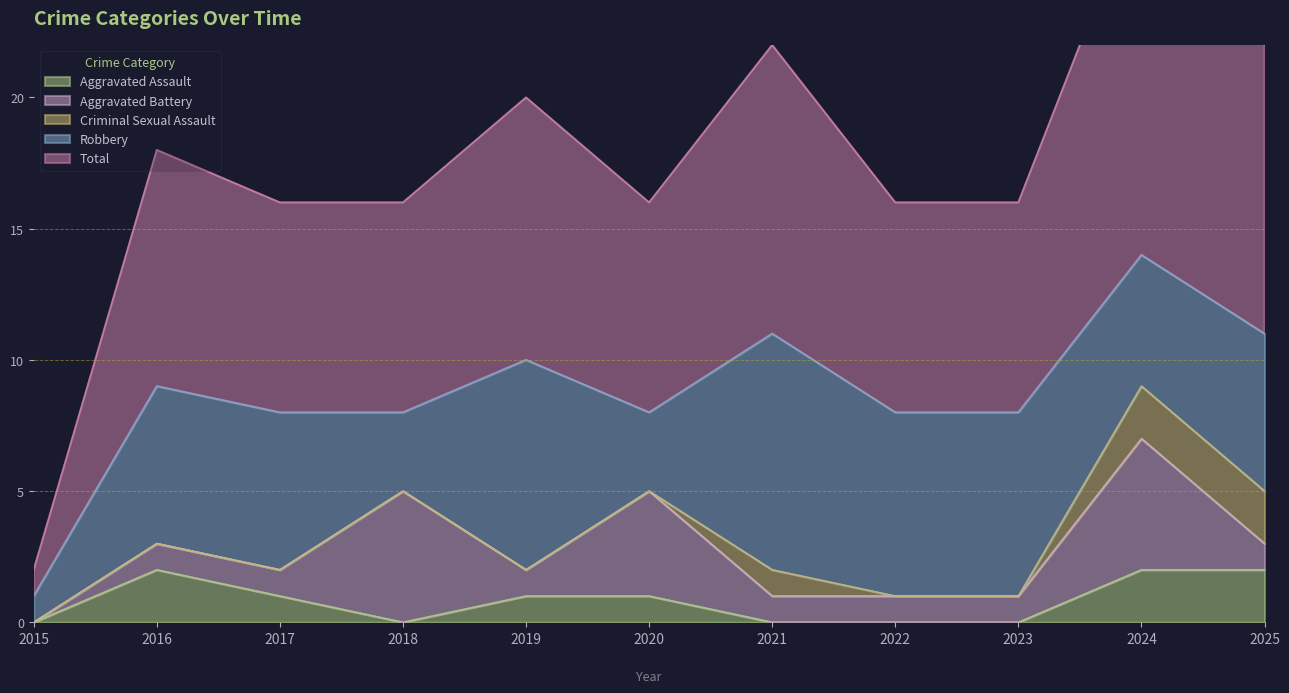

Rank the categories by Total value from highest to lowest.

2024, 2021, 2025, 2019, 2016, 2017, 2018, 2020, 2022, 2023, 2015